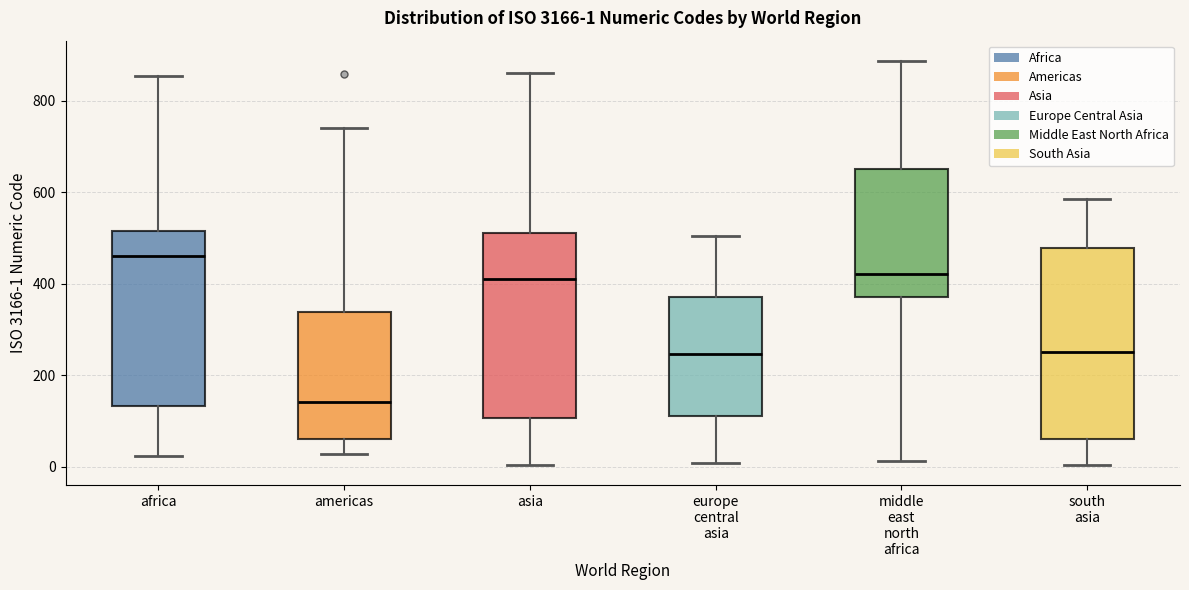

Which box has the highest median line?

africa